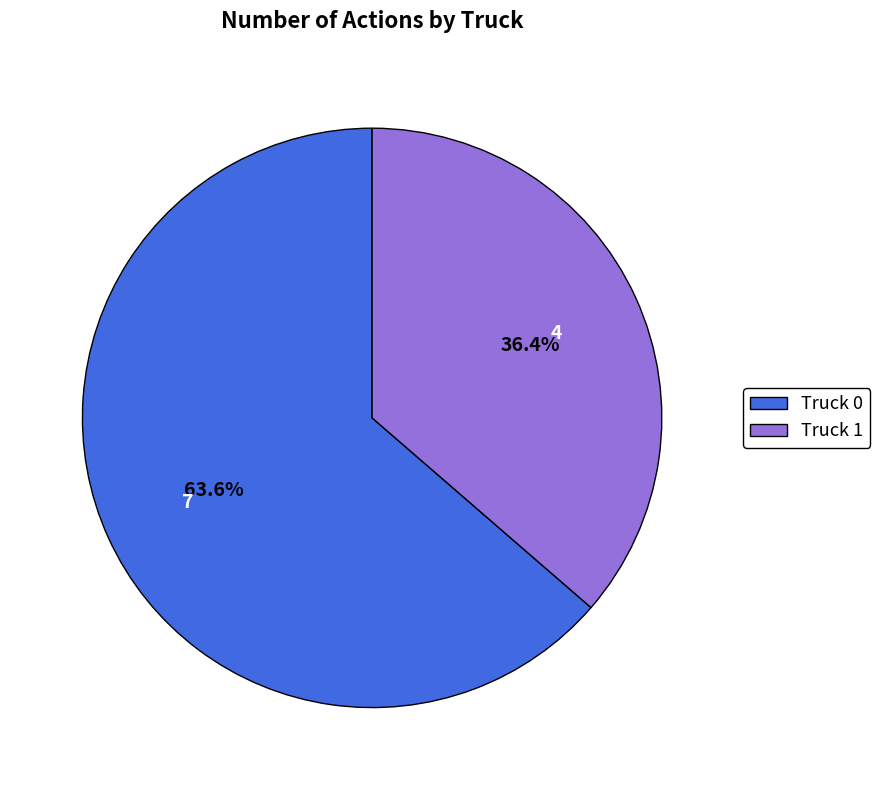

True or false: Truck 1 accounts for 51% of the total.

False